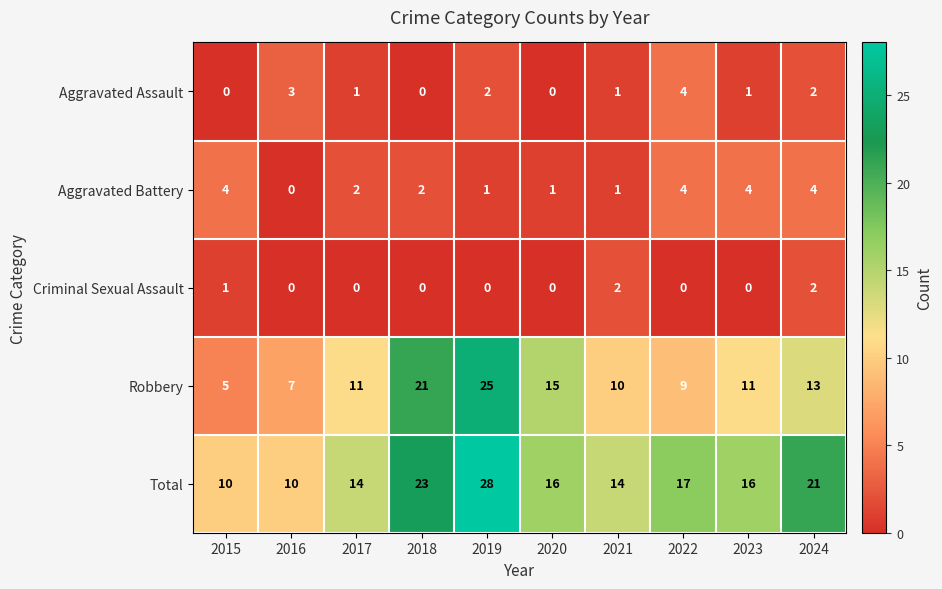

At which category is the sum across all series the highest?

2019